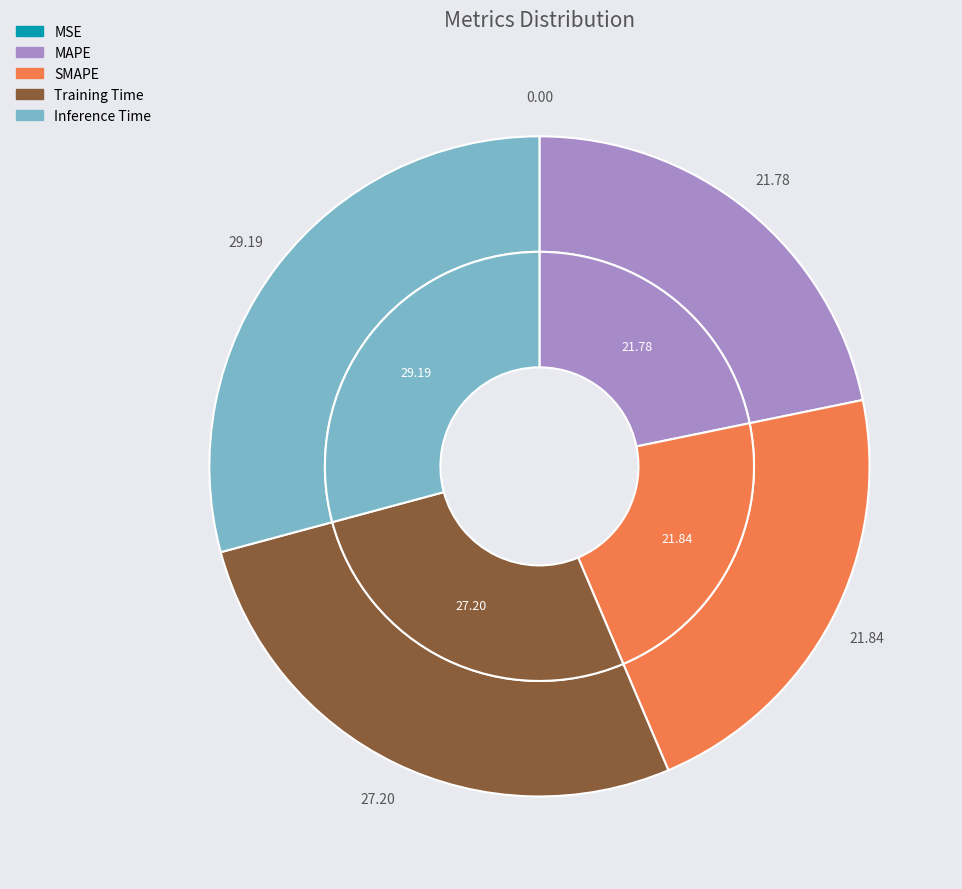

Count the number of slices in the pie.

5